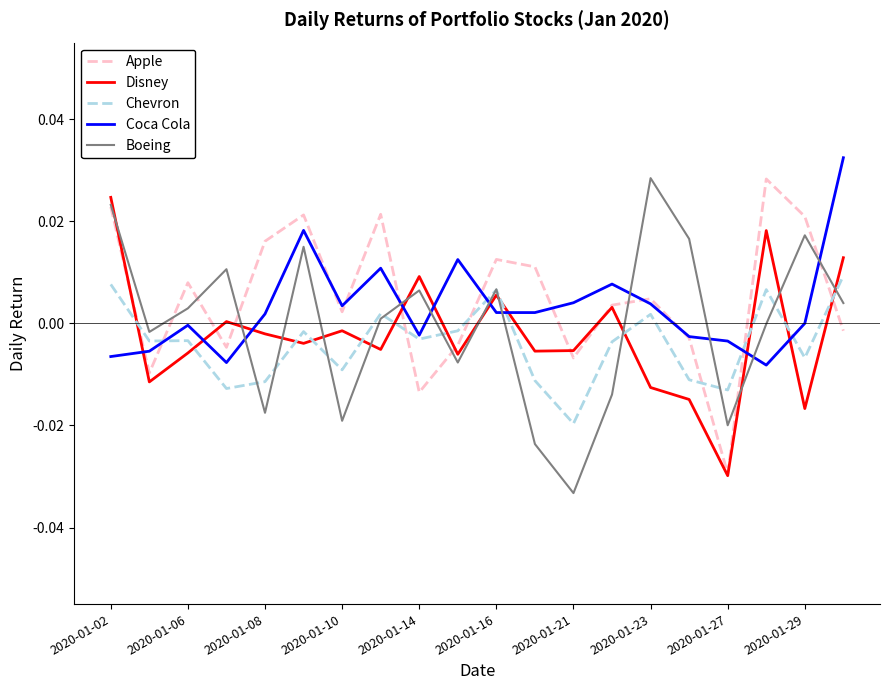

After their last crossing, which series has the higher values: Boeing or Coca Cola?

Coca Cola